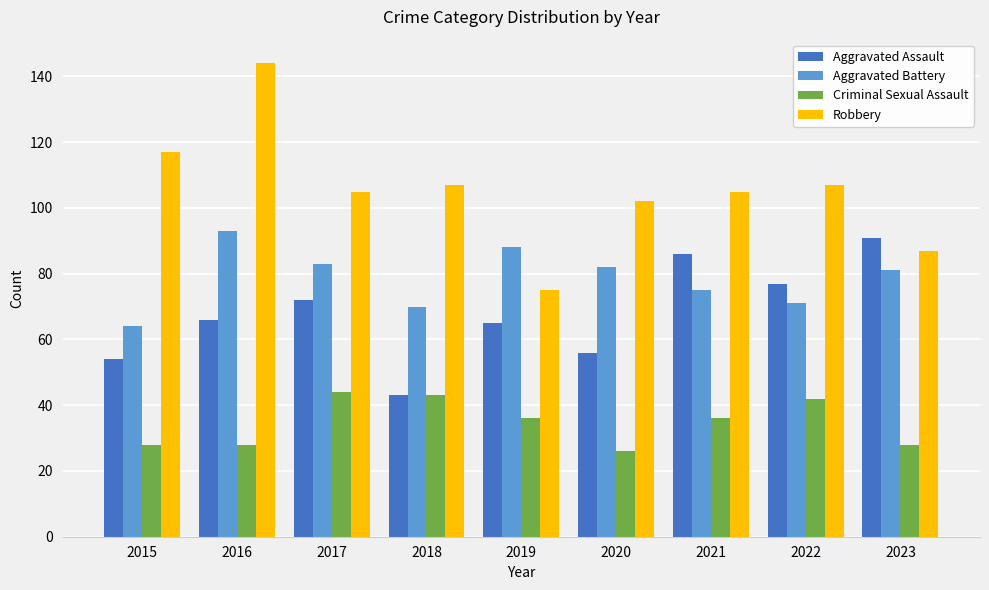

What is the difference between the second highest and second lowest values in the Criminal Sexual Assault series?

15